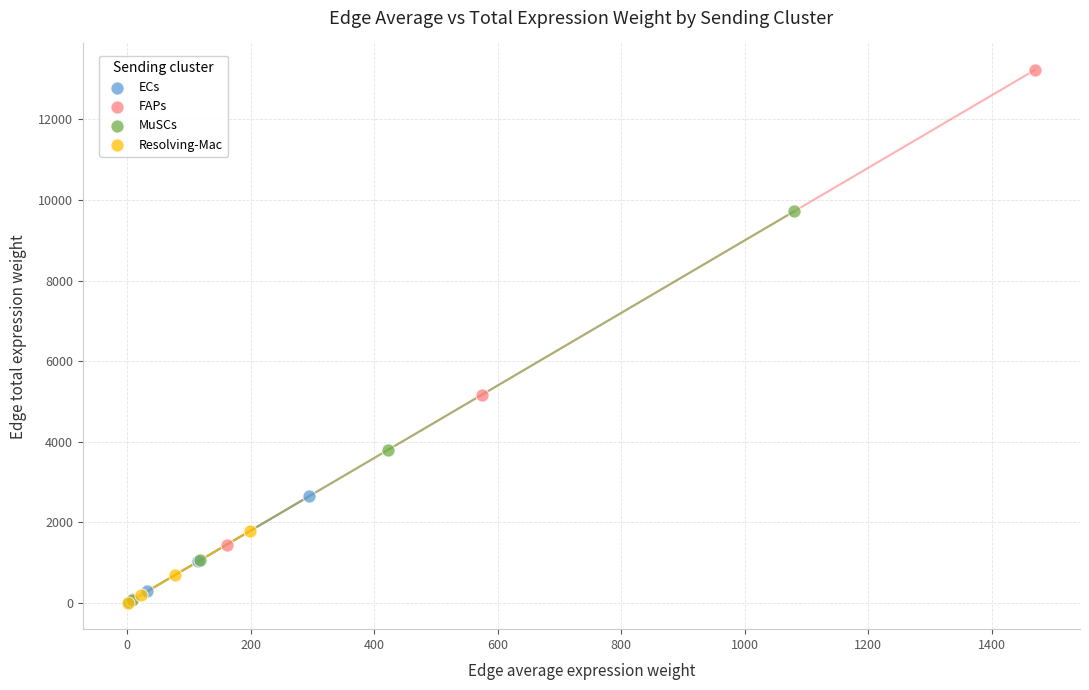

Which series has the widest spread of Y values?

FAPs